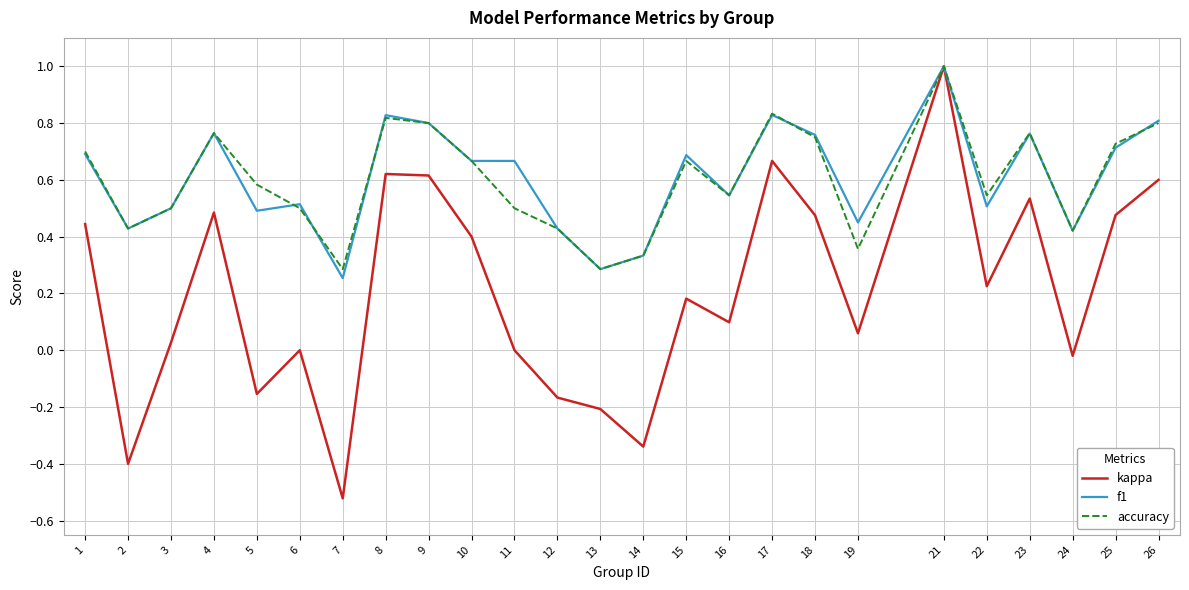

Which category has the highest value in the kappa series?

21